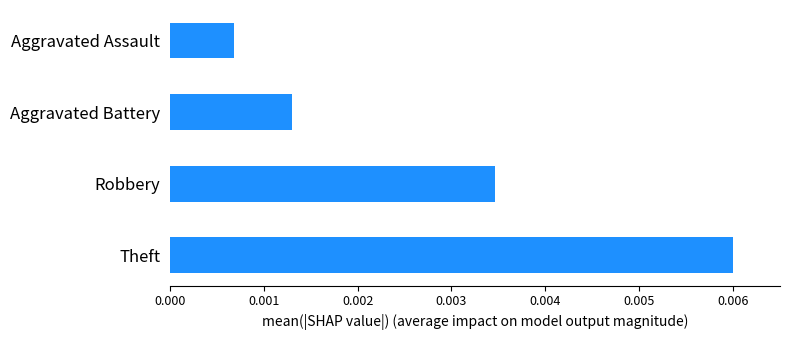

Between Aggravated Battery and Theft, which is larger?

Theft